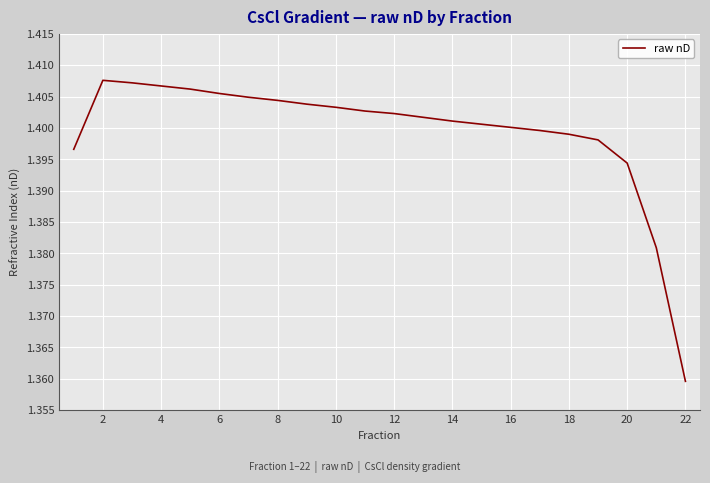

At which category does the chart reach its peak across all series?

2